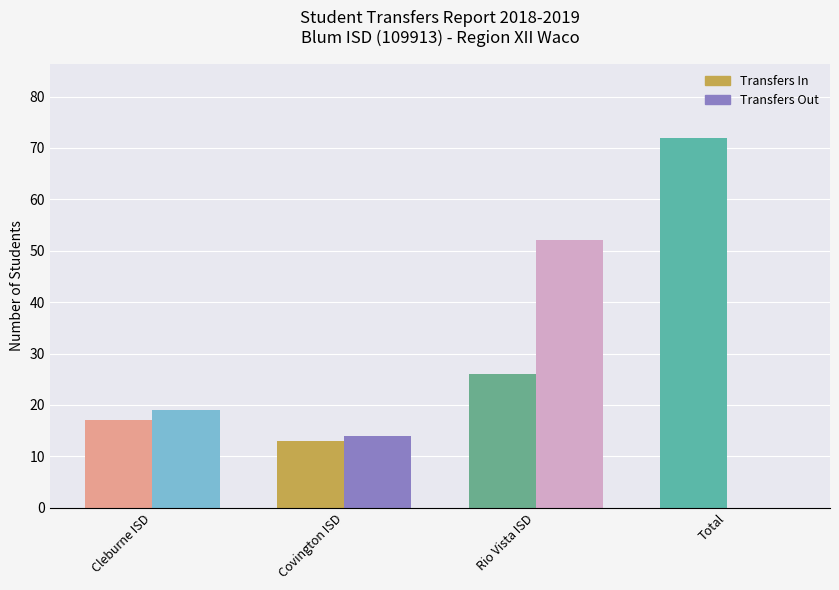

What are all the series names shown in the legend?

Transfers In, Transfers Out